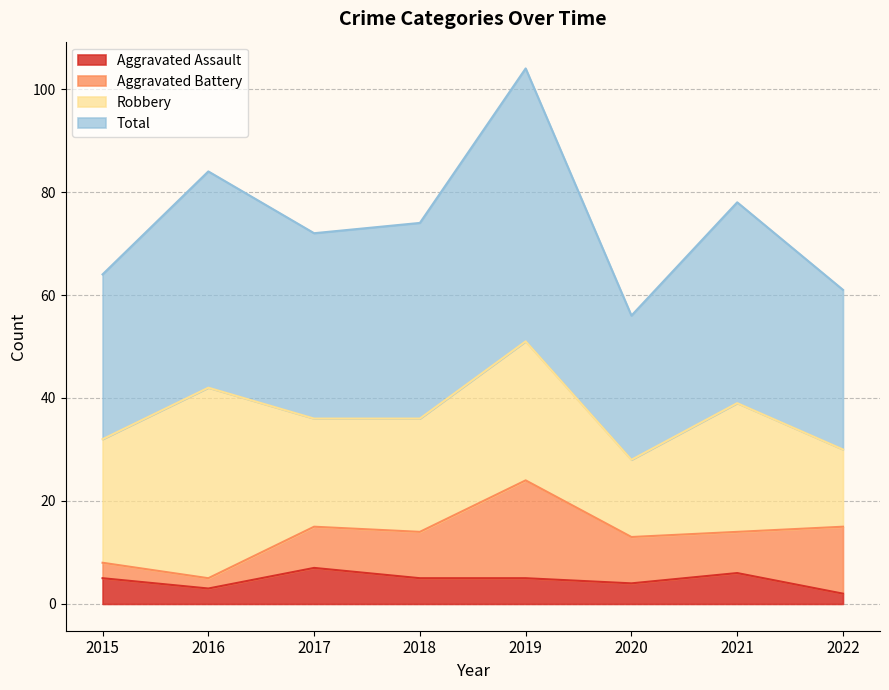

Which has a higher value, 2020 or 2016?

2020